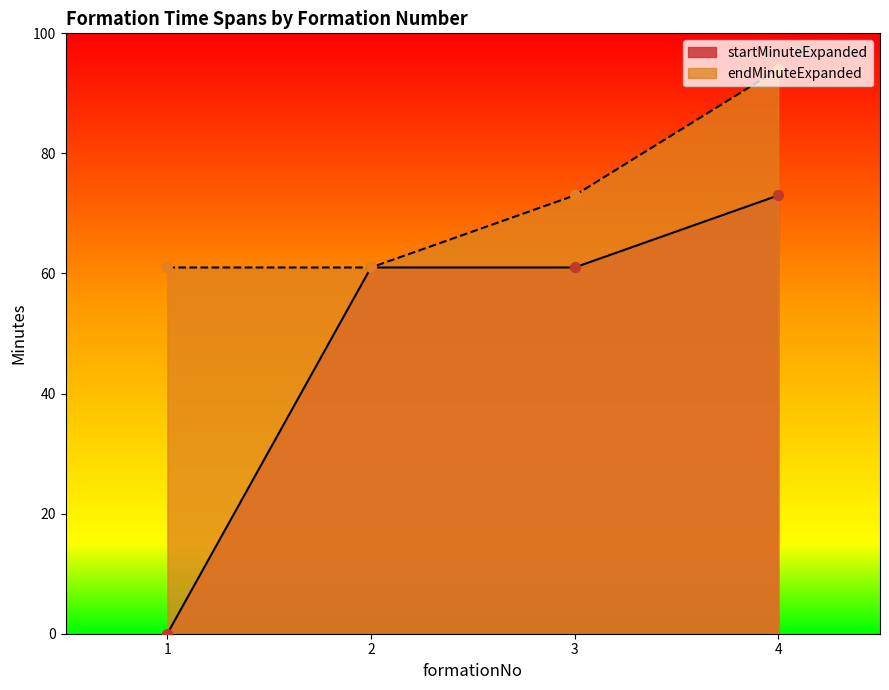

At which category is the sum across all series the highest?

4